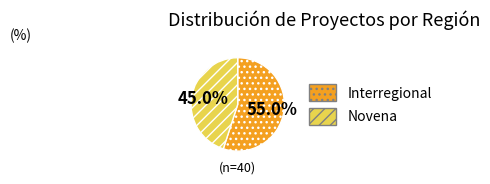

Does Interregional account for over 50% of the chart?

Yes